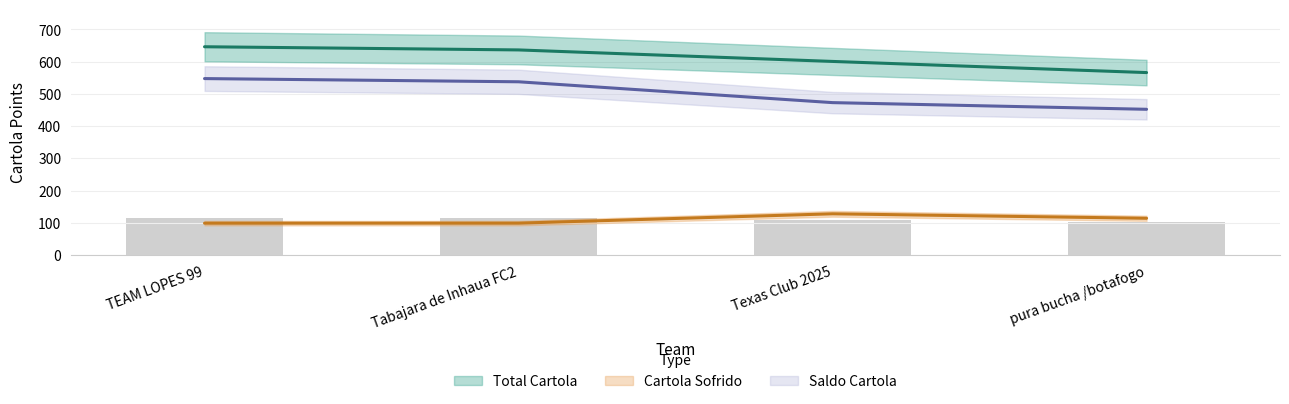

How many values in the Cartola Sofrido series exceed 113?

2